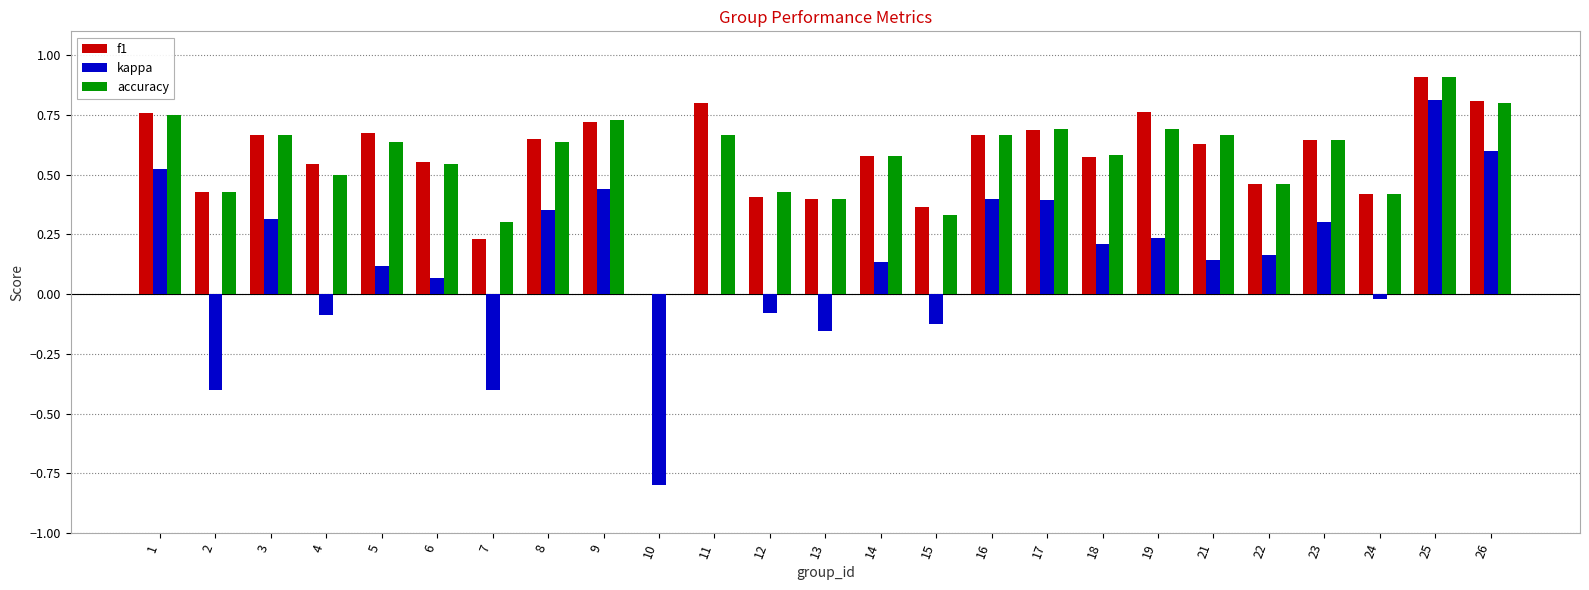

What is the sum of all f1 values?

14.3